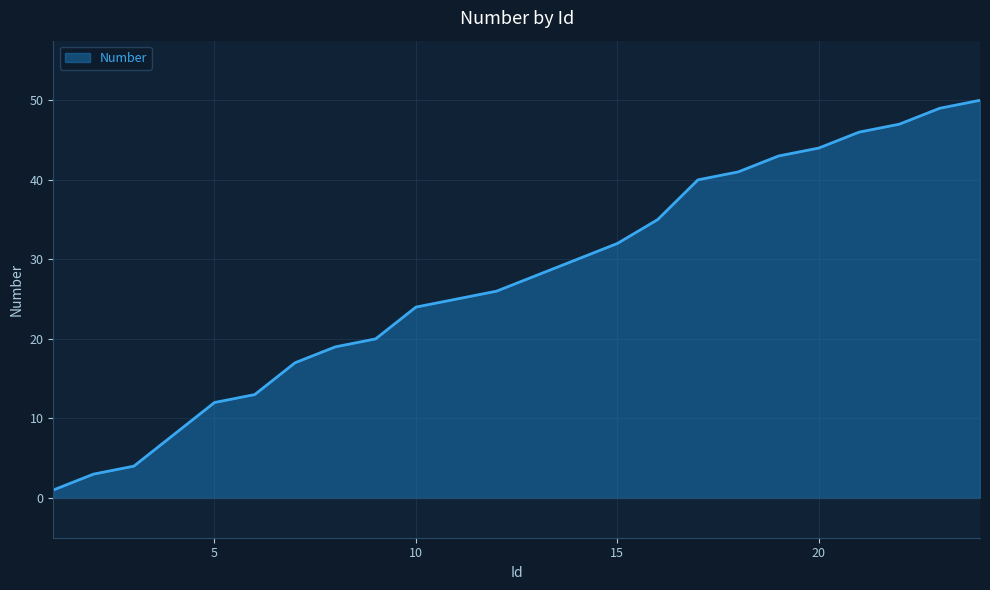

What is the maximum value shown in the chart?

50